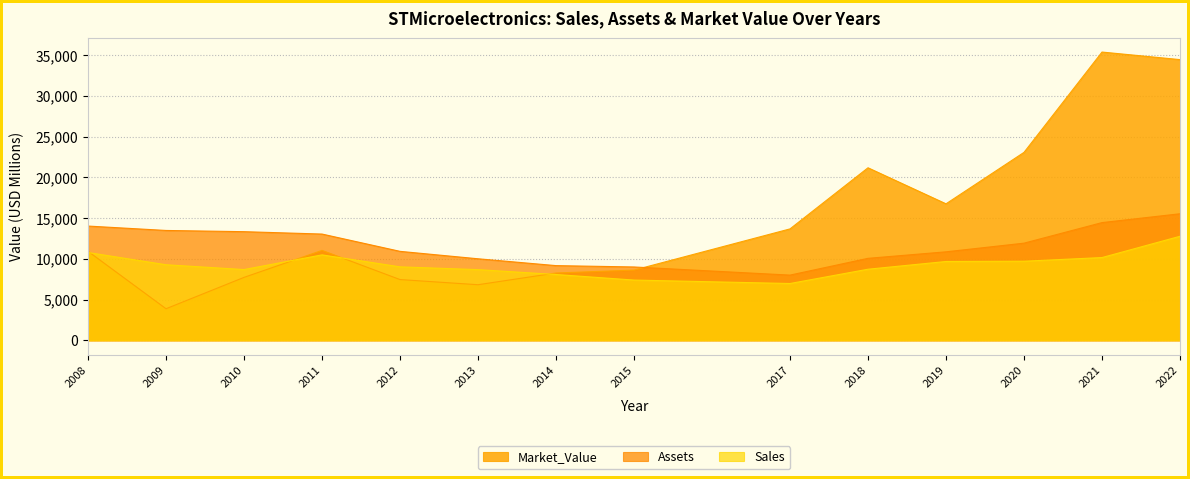

True or false: Market_Value and Sales cross at least once.

True